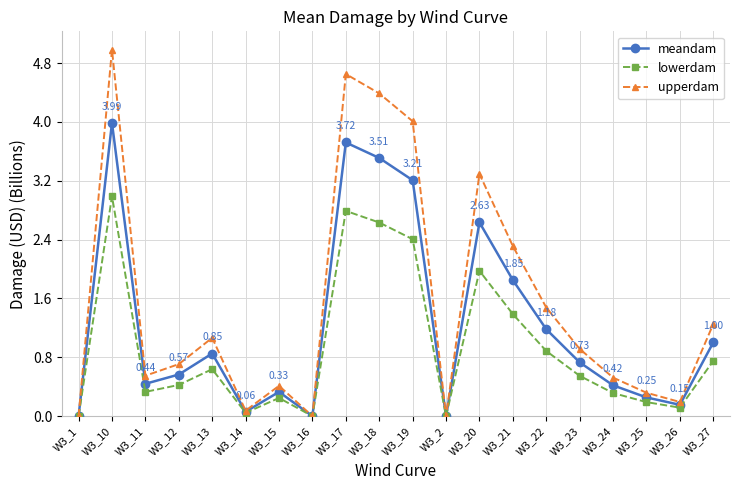

What is the approximate value of lowerdam at W3_20?

2.0